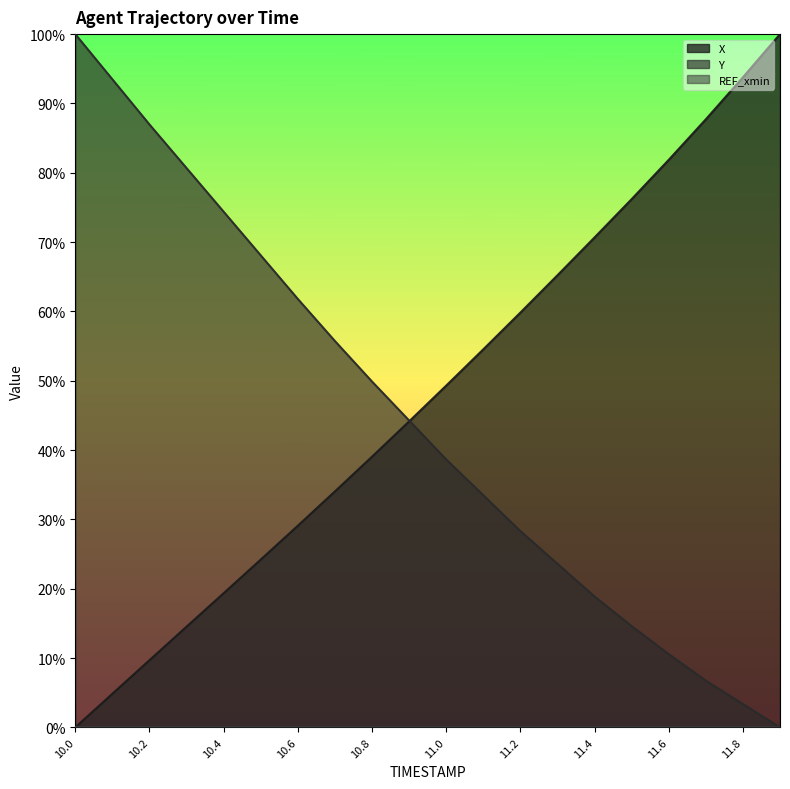

Which series has the largest range (max minus min)?

X